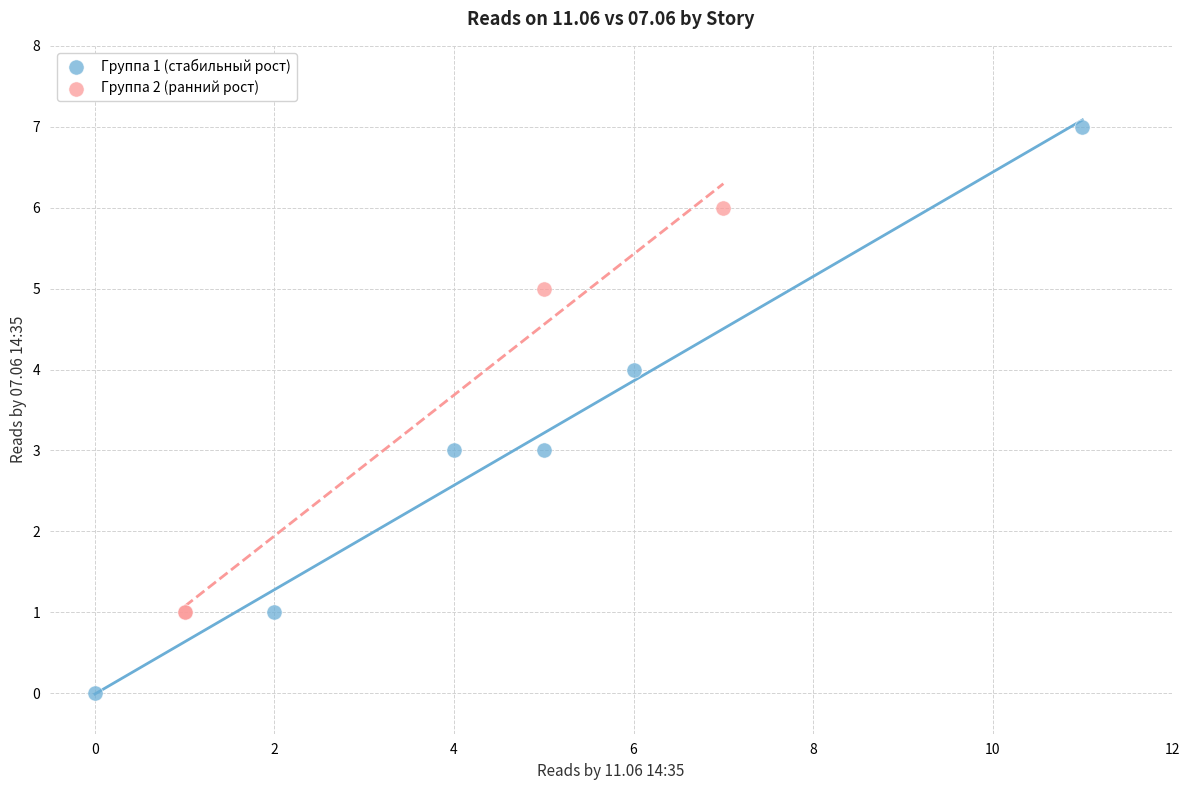

Which series has the widest spread of Y values?

Группа 1 (стабильный рост)